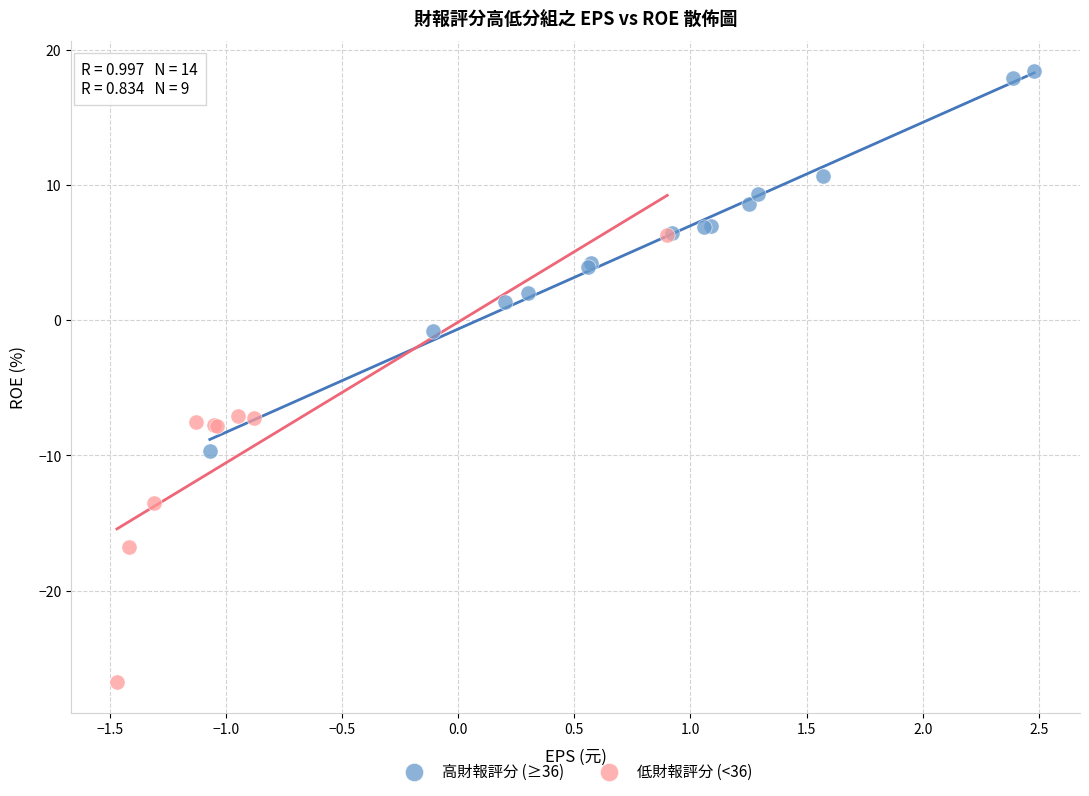

Which series contains the highest Y value?

高財報評分 (≥36)